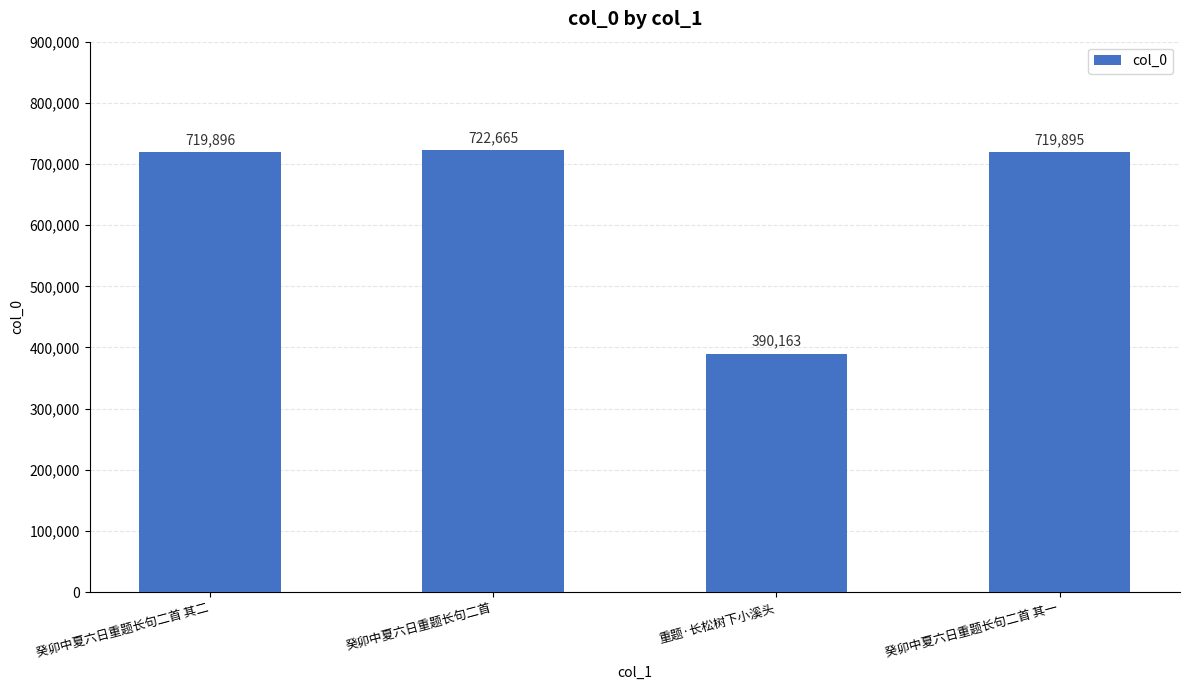

Is it true that the value at 重题·长松树下小溪头 is 390163?

True